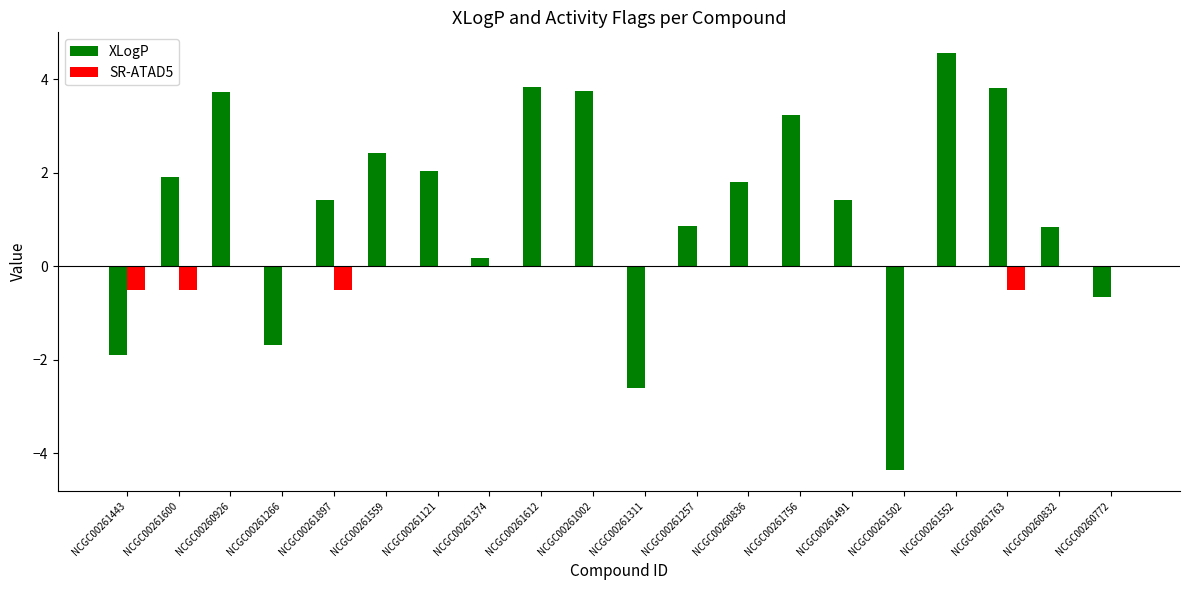

The SR-ATAD5 series shows 0.0 at NCGC00261121. True or false?

True